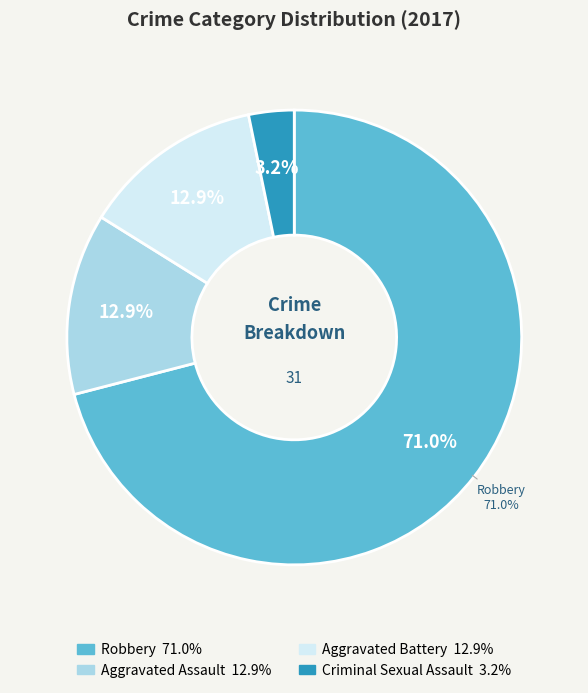

Approximately how many times larger is the value at Criminal Sexual Assault compared to Aggravated Assault?

0.2